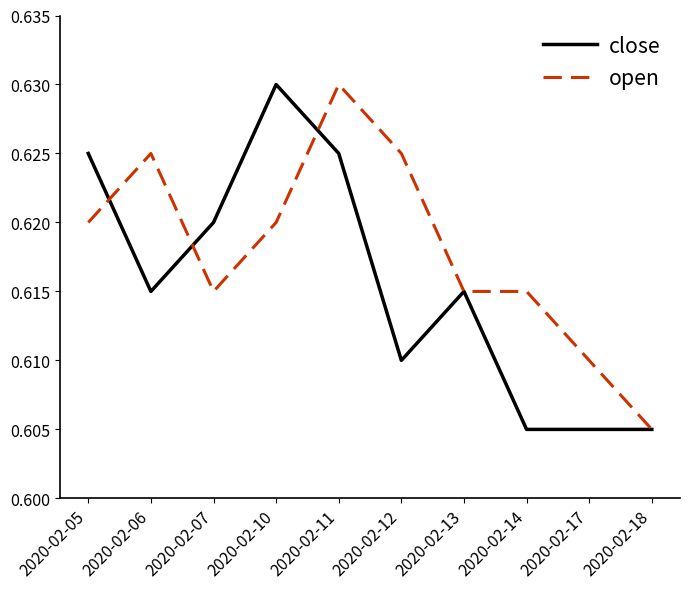

How many close values are between 0 and 1?

10